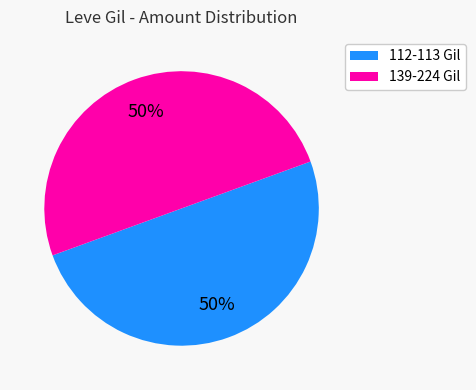

Is it true that 112-113 Gil is 38% of the pie?

False